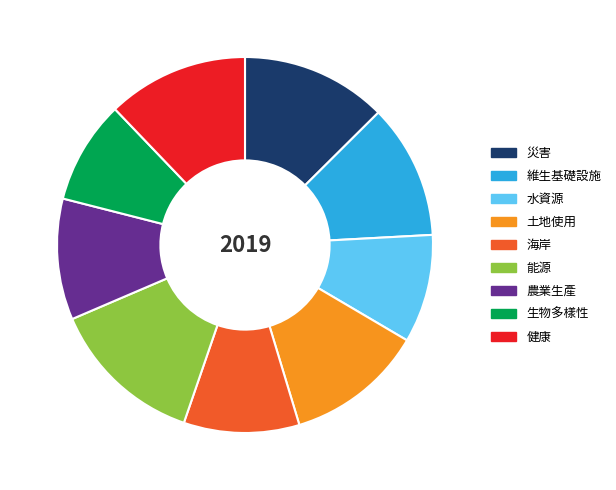

Does any single category account for the majority?

No